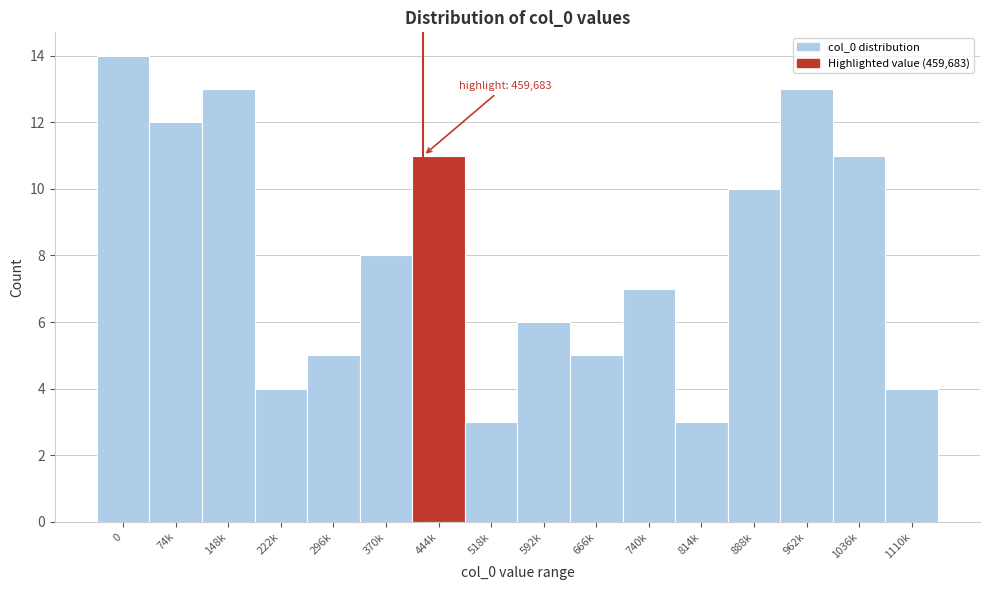

Reading right to left, transcribe all the data shown in this chart.

1110k=4	1036k=11	962k=13	888k=10	814k=3	740k=7	666k=5	592k=6	518k=3	444k=11	370k=8	296k=5	222k=4	148k=13	74k=12	0=14